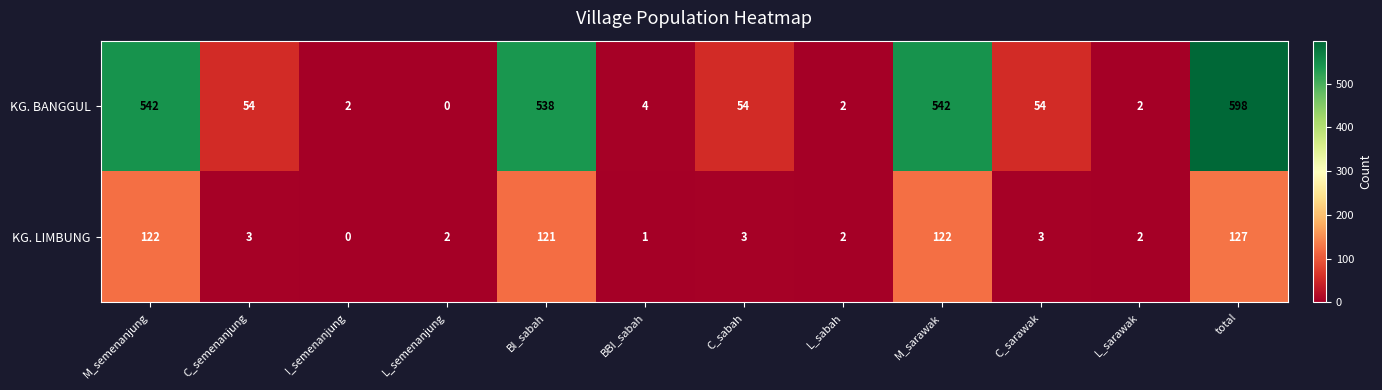

What is the average value of the KG. LIMBUNG series?

42